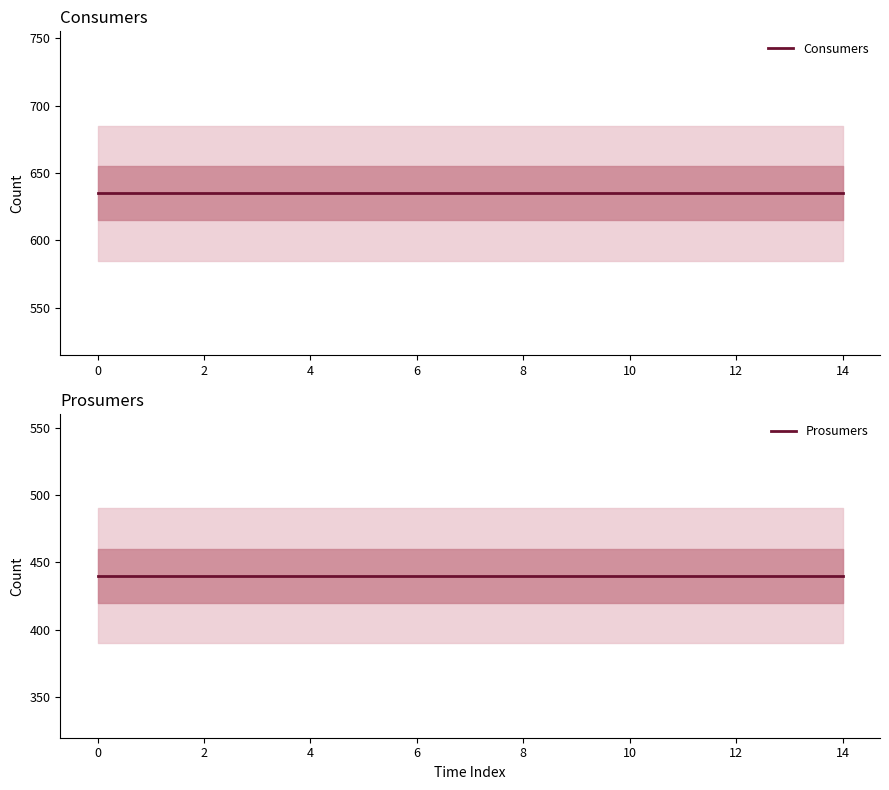

What are all the series names shown in the legend?

Consumers, Prosumers